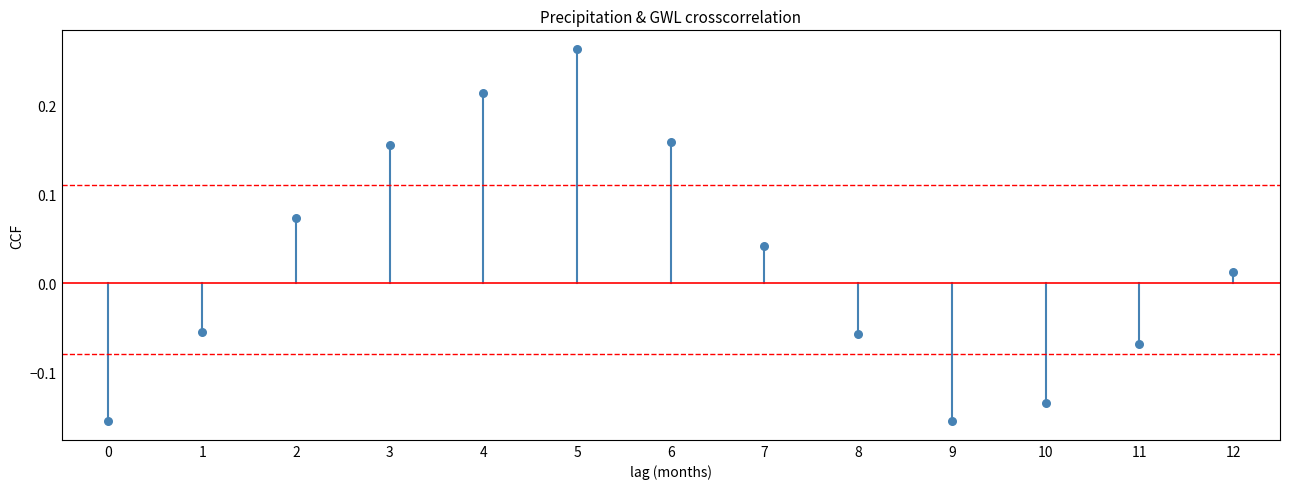

What is the range of Y values (max minus min)?

0.4